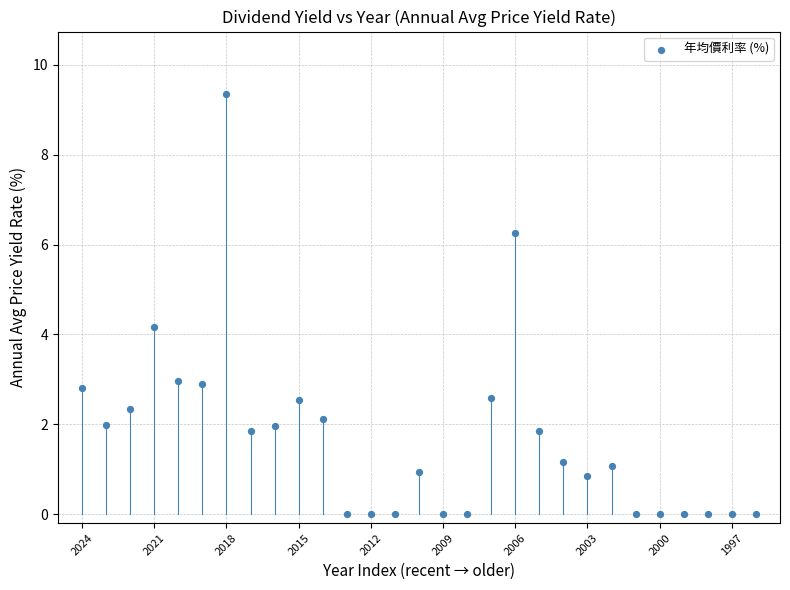

What Y value in the scatter plot is closest to 4?

4.2